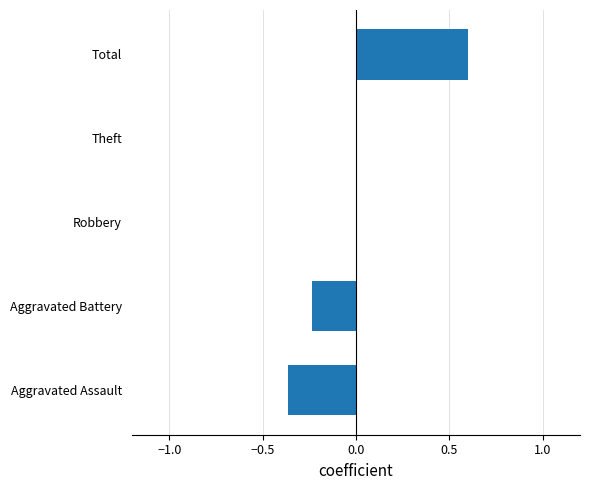

Which label corresponds to the largest value in the chart?

Total